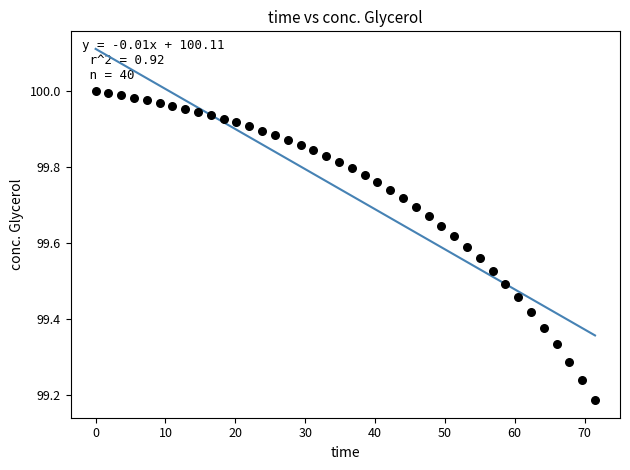

What is the range of X values (max minus min)?

71.5